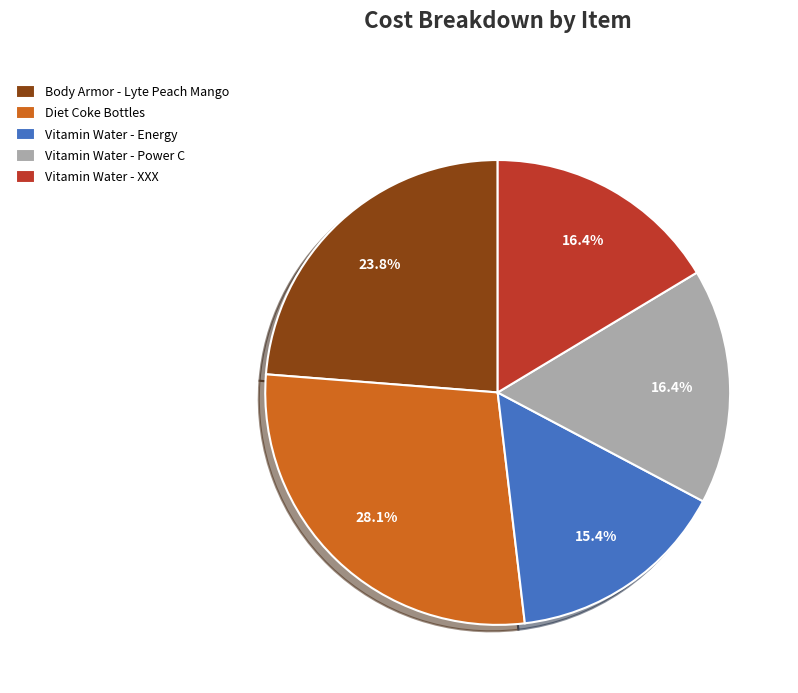

How many slices are in this pie chart?

5